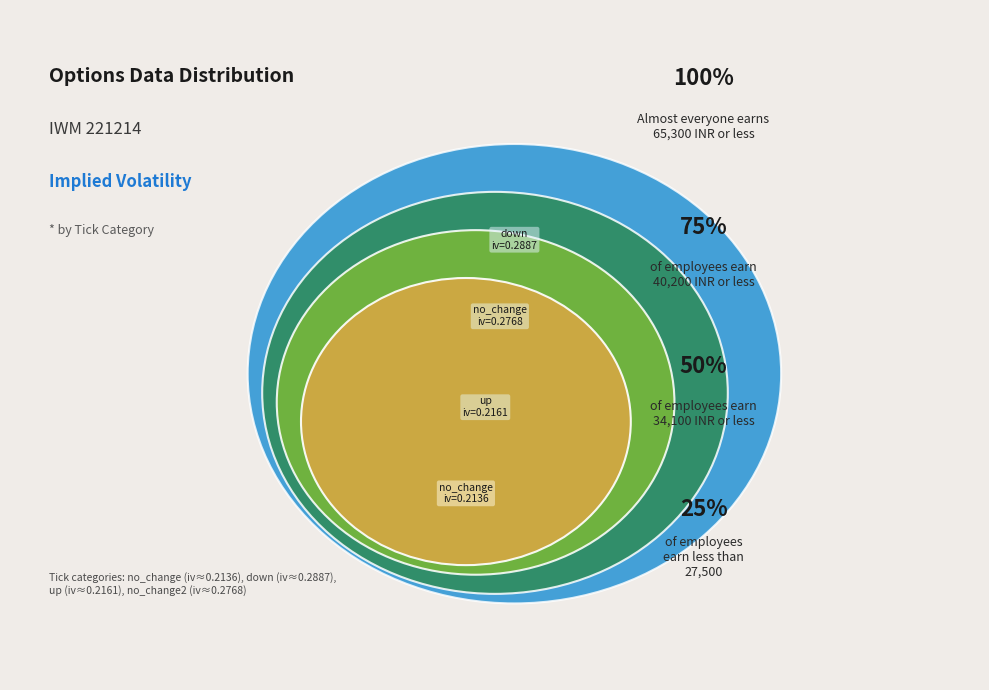

The no_change_2 slice represents 14% of the pie. True or false?

False